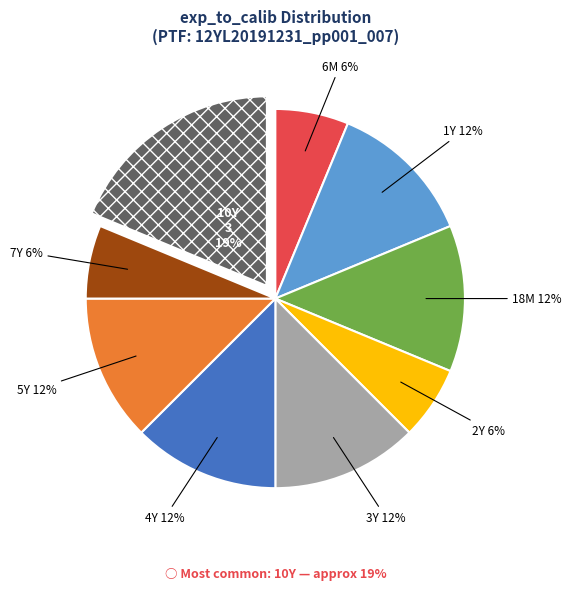

The 3Y slice represents 1% of the pie. True or false?

False